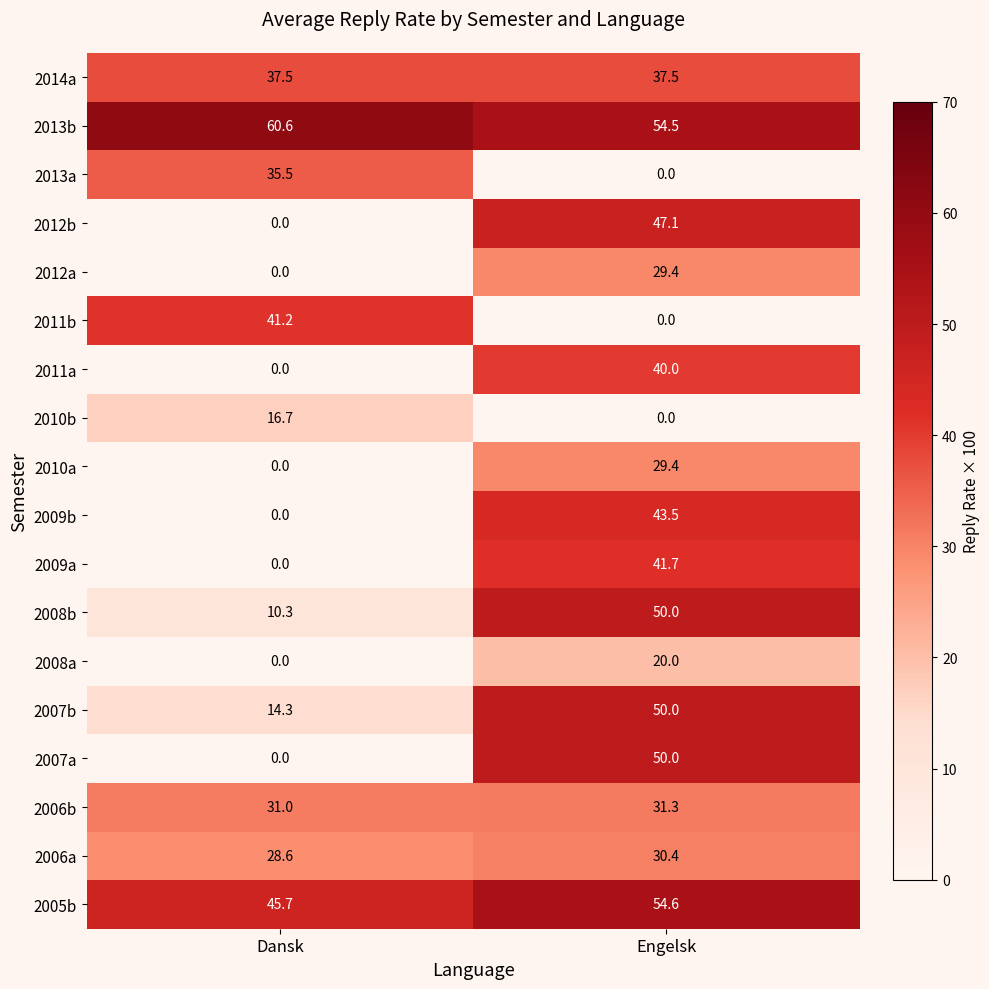

What is the total value across all series at Dansk?

321.4